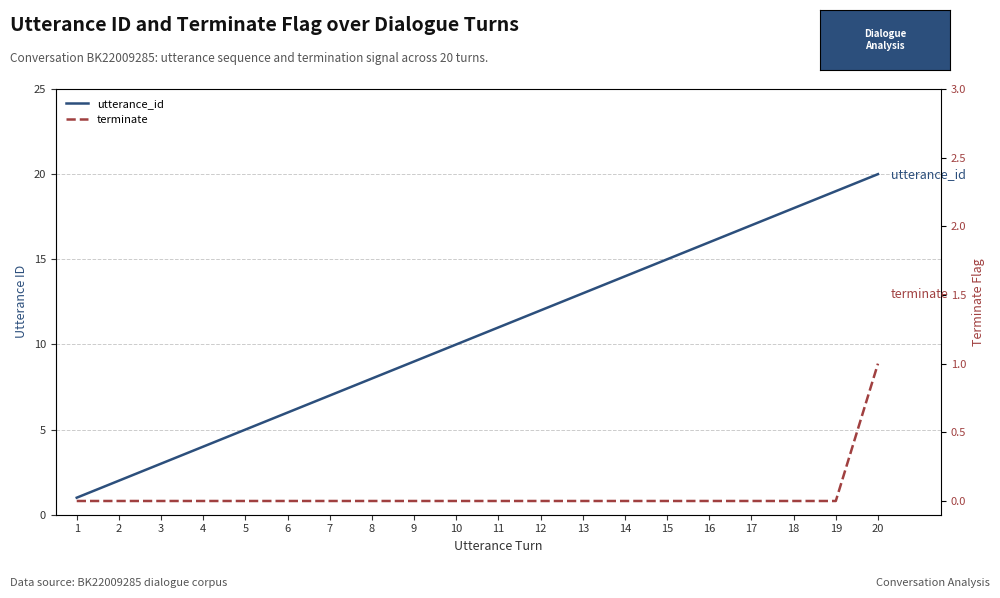

What are all the series names shown in the legend?

utterance_id, terminate